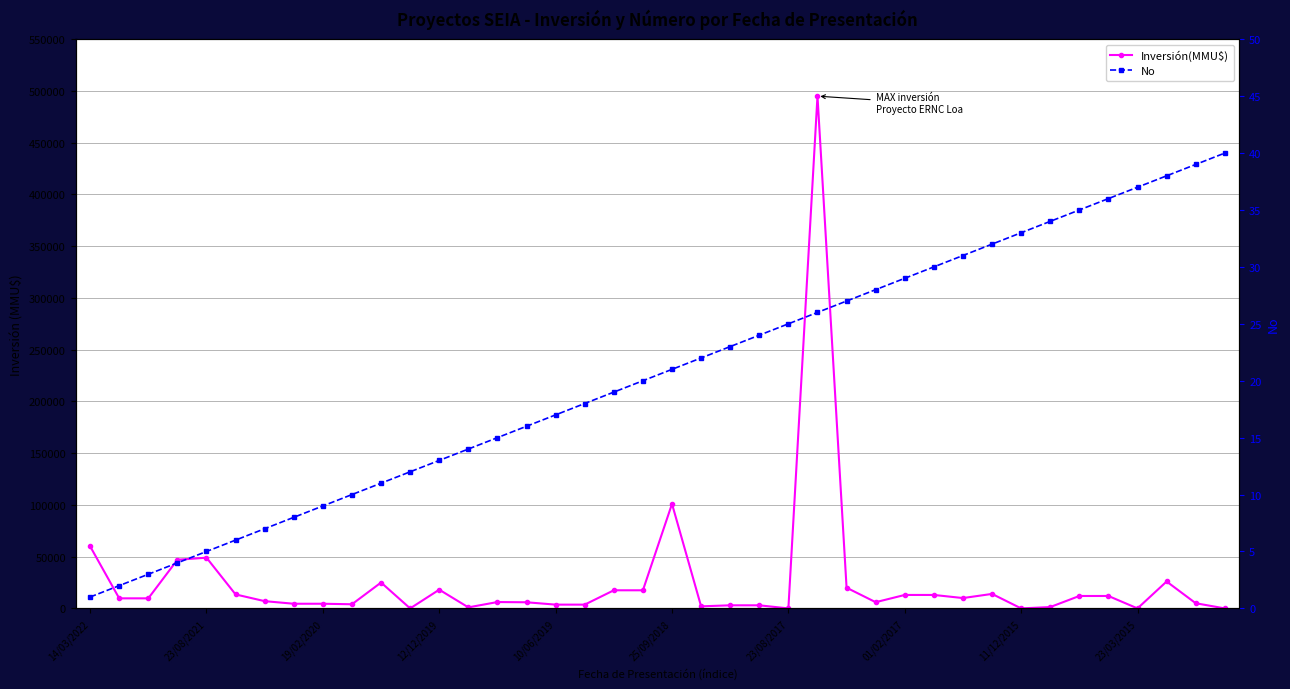

Which series has the widest spread of values?

Inversión(MMU$)